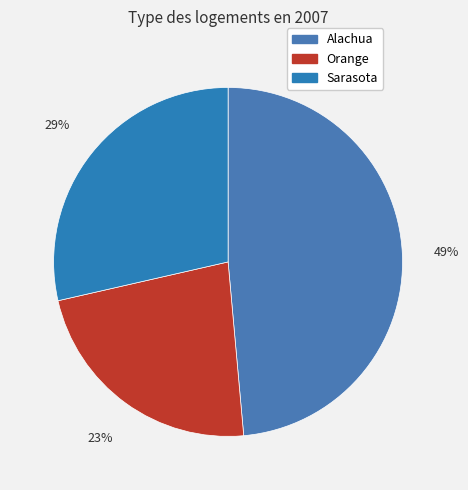

What is the smallest slice in the pie chart?

Orange